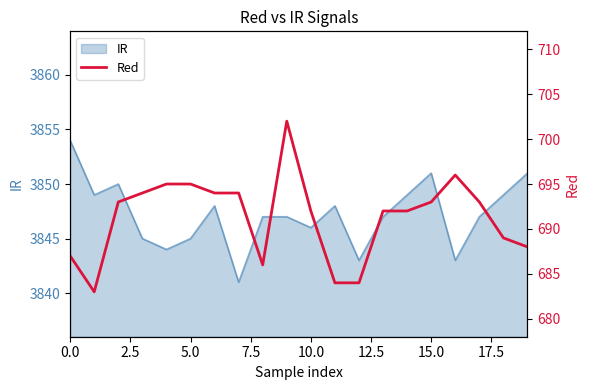

How many data points does each series have?

20